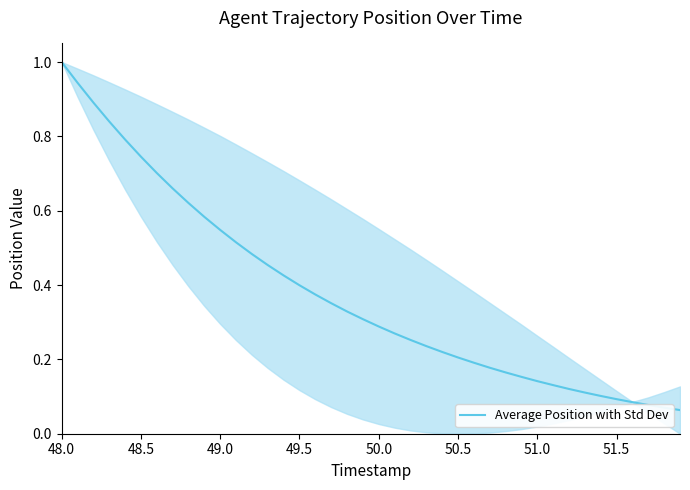

How many lines are shown in the chart?

1